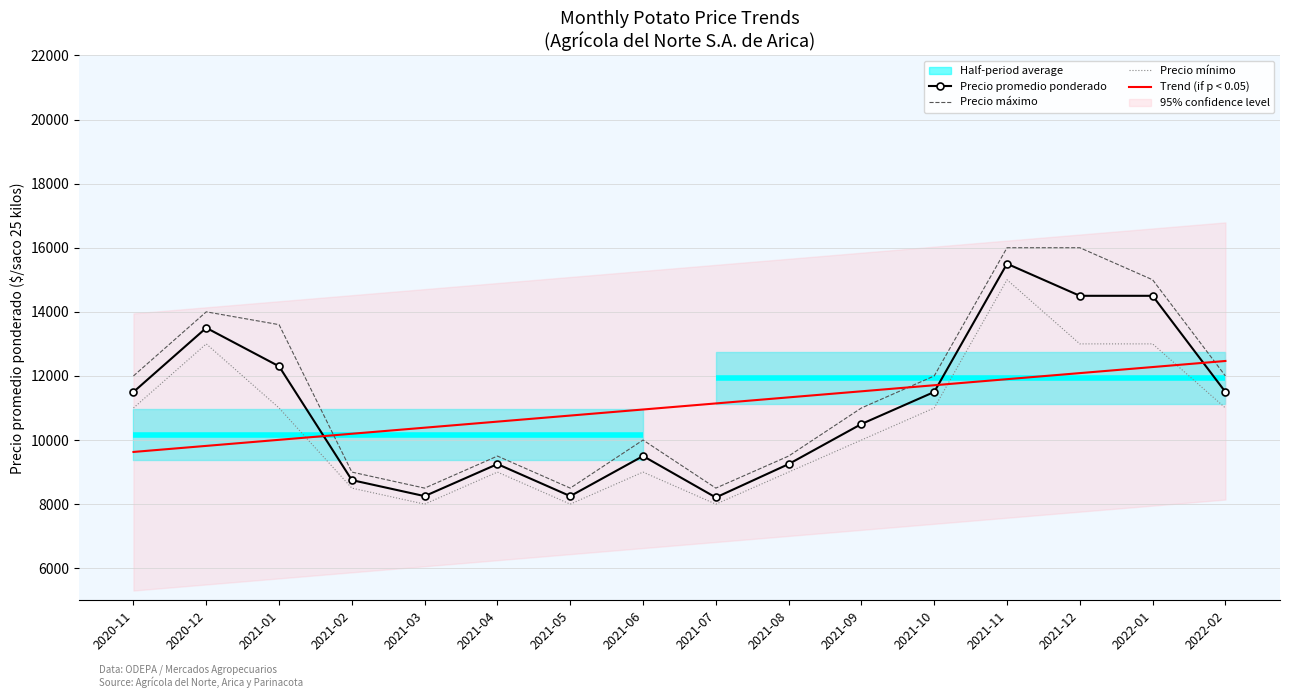

What is the spread (max minus min) of values at 2021-01?

3593.2